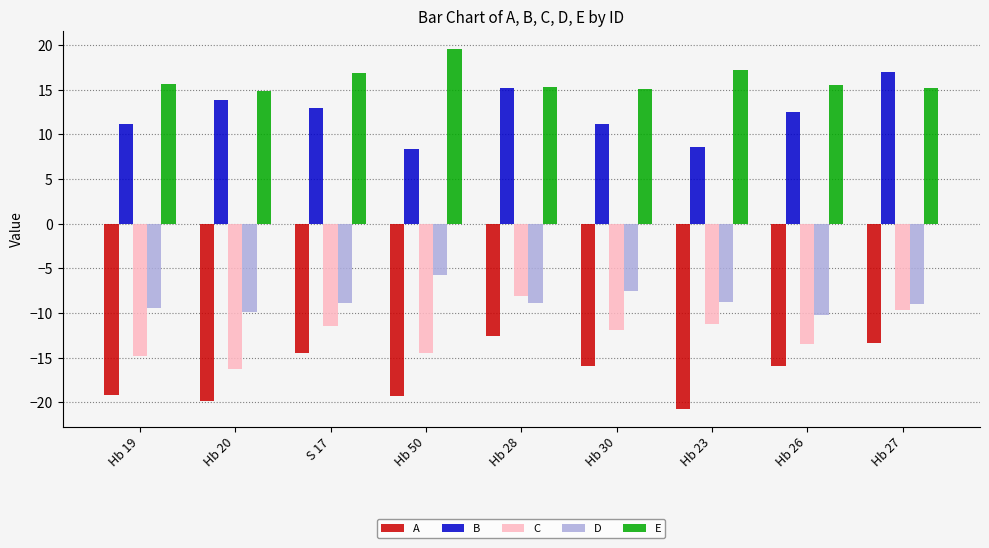

What is the total value across all series at Hb 26?

-11.6